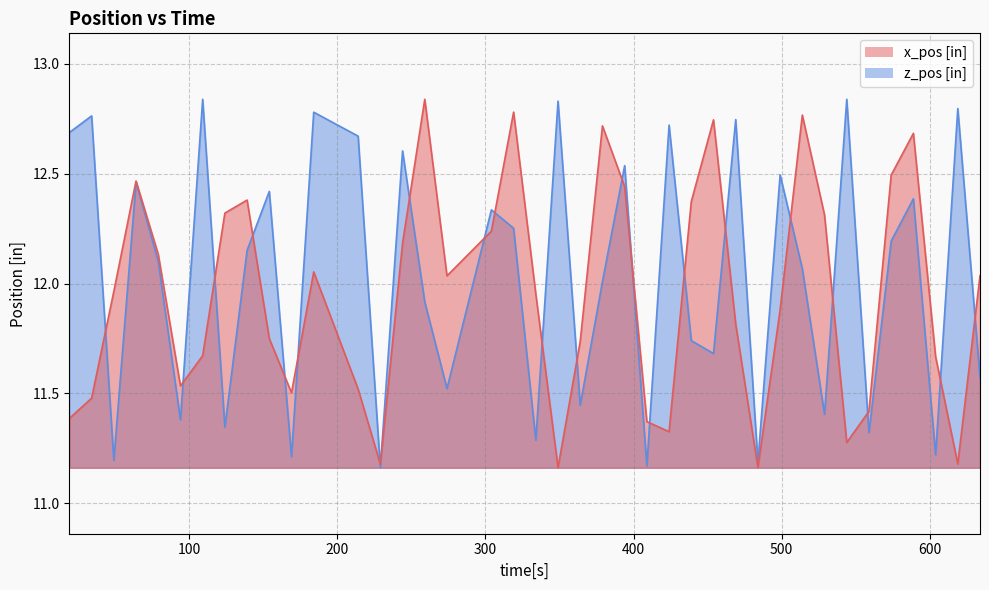

Rank the series by their maximum value, from lowest to highest.

x_pos [in], z_pos [in]